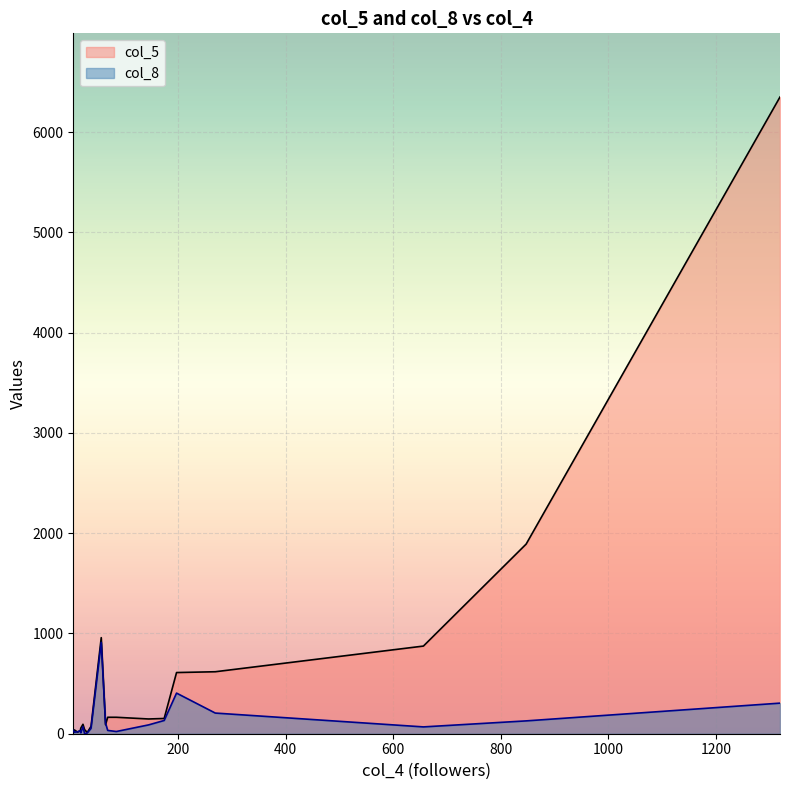

What is the sum of all col_8 values?

2641